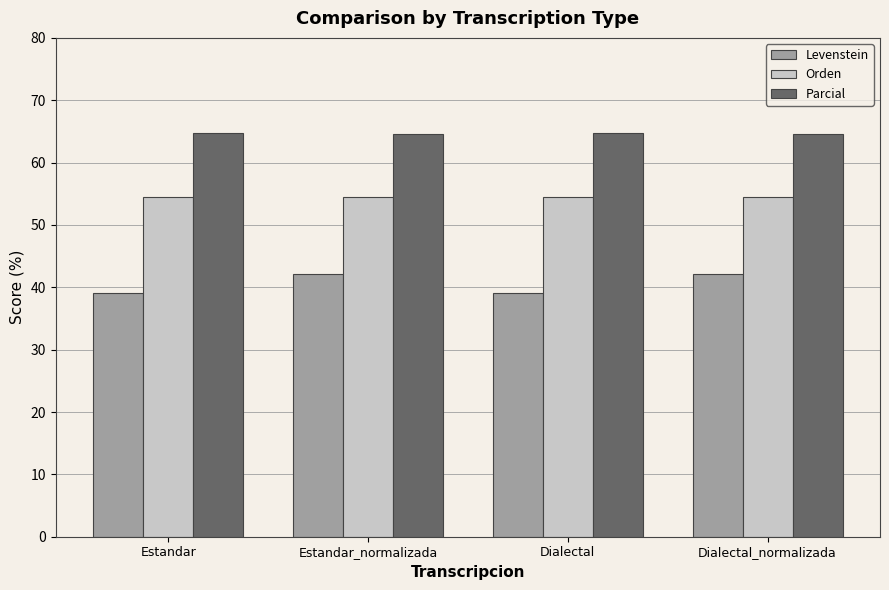

What position from the left is Estandar?

1